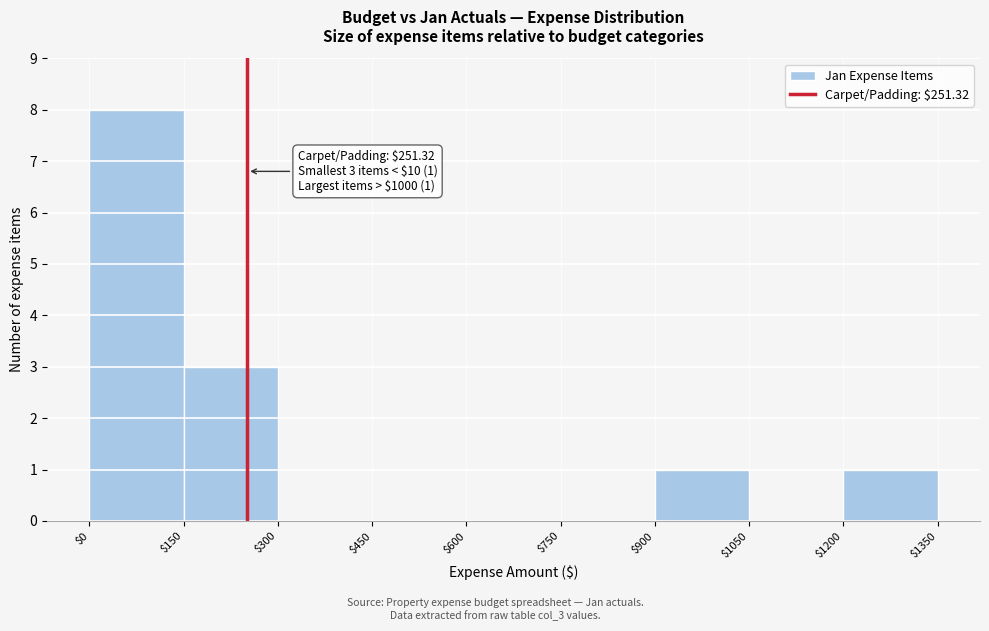

Over which range of the x-axis is the bar tallest?

$0 to $150